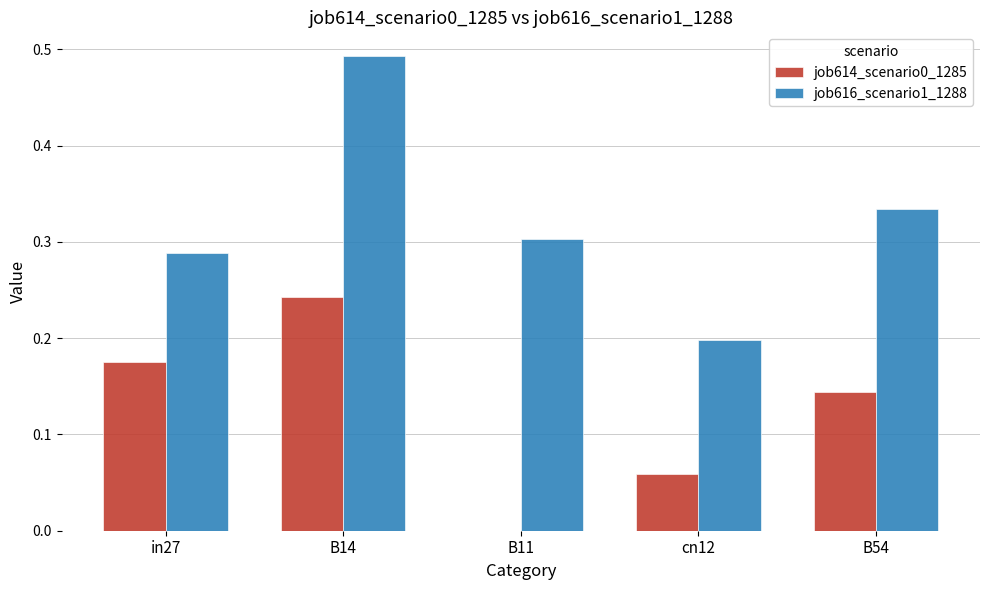

What are all the series names shown in the legend?

job614_scenario0_1285, job616_scenario1_1288